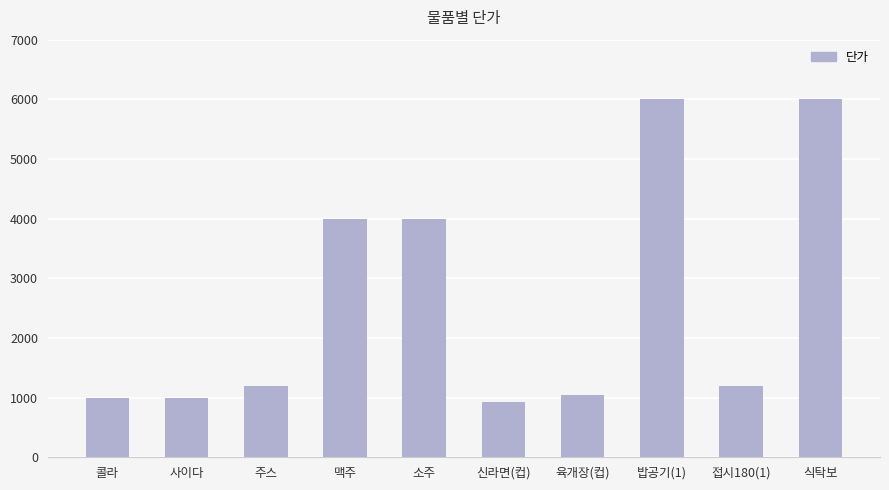

True or false: the data shows 2476 at 소주.

False